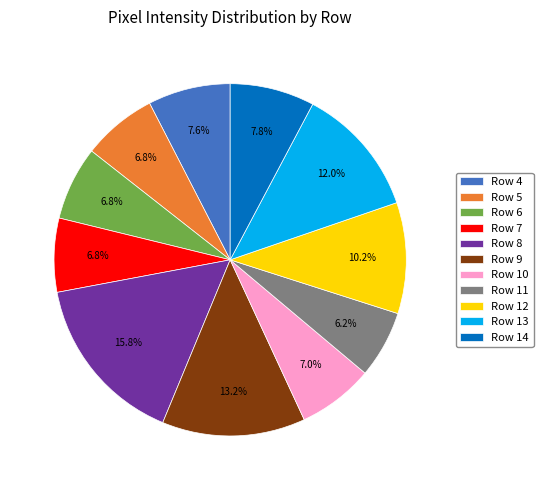

Which category has the biggest portion of the pie?

Row 8